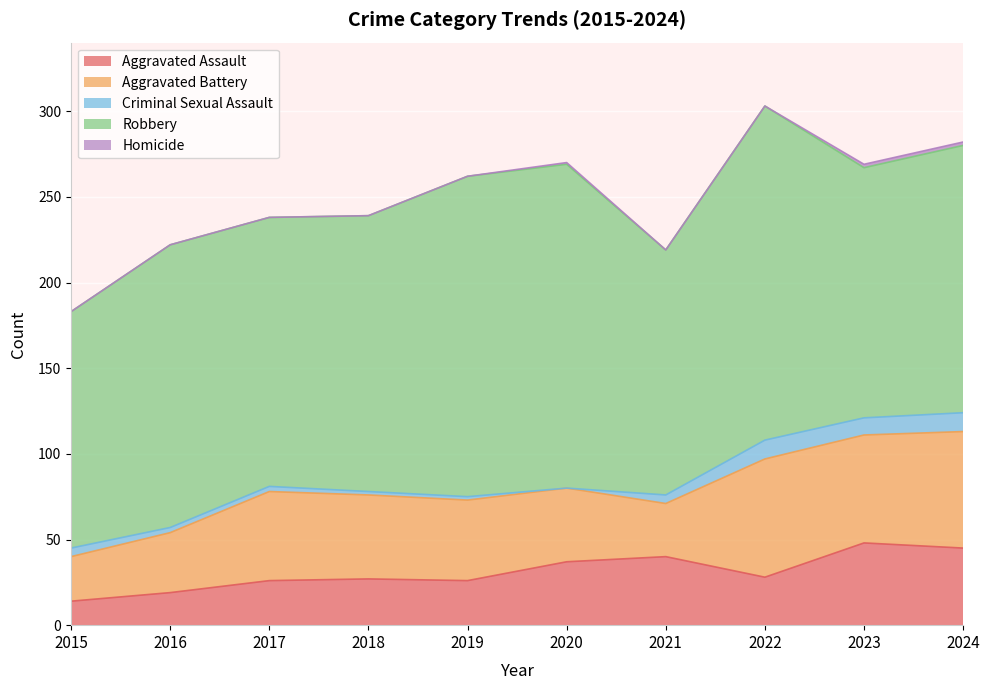

What is the difference between the highest and lowest values at 2024?

154